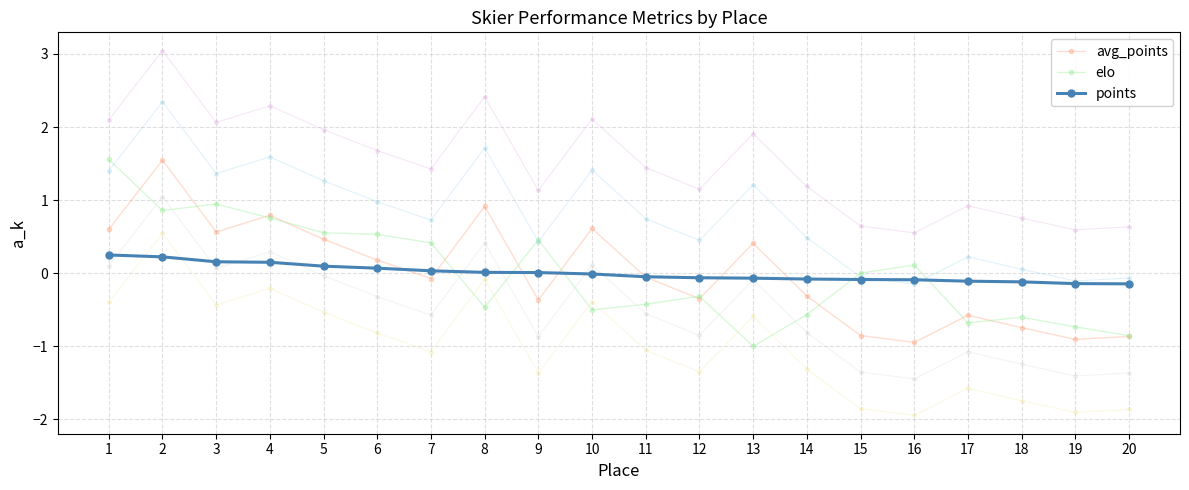

Between which two adjacent categories do avg_points and elo first intersect?

1 and 2